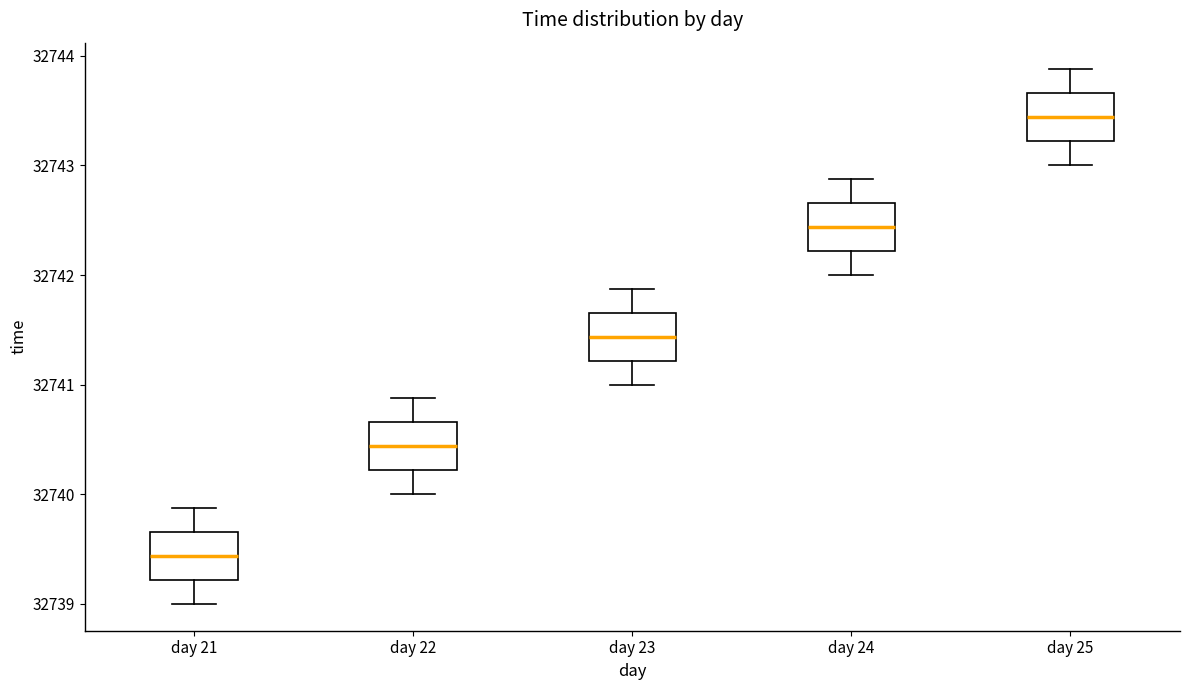

Reading left to right, transcribe this box plot: for each box, give where its median line is, the range the box spans, and where its two whiskers end, as read against the y-axis. The values are not printed on the chart, so give them approximately, as read against the axis.

day 21: median 32739.4, box 32739.2 to 32739.7, whiskers 32739.0 to 32739.9
day 22: median 32740.4, box 32740.2 to 32740.7, whiskers 32740.0 to 32740.9
day 23: median 32741.4, box 32741.2 to 32741.7, whiskers 32741.0 to 32741.9
day 24: median 32742.4, box 32742.2 to 32742.7, whiskers 32742.0 to 32742.9
day 25: median 32743.4, box 32743.2 to 32743.7, whiskers 32743.0 to 32743.9